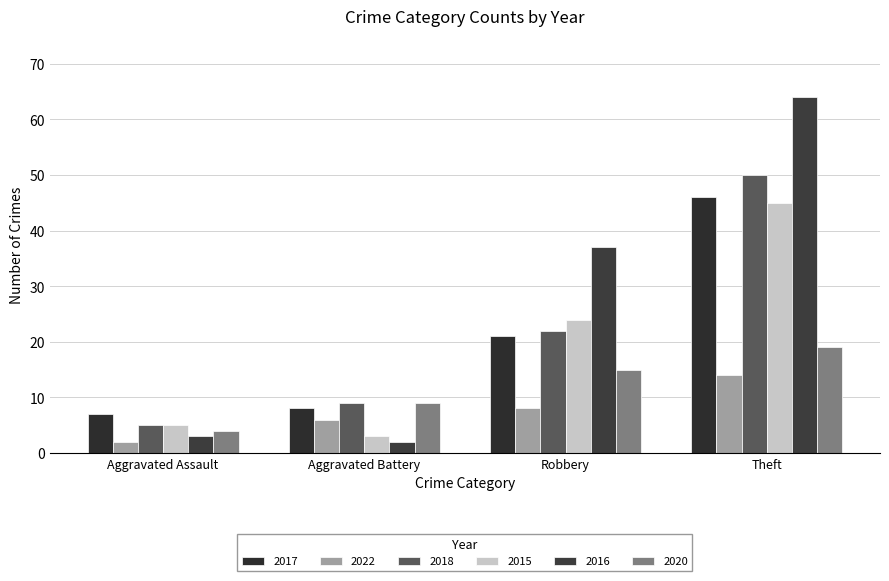

What is the sum of all 2022 values?

30